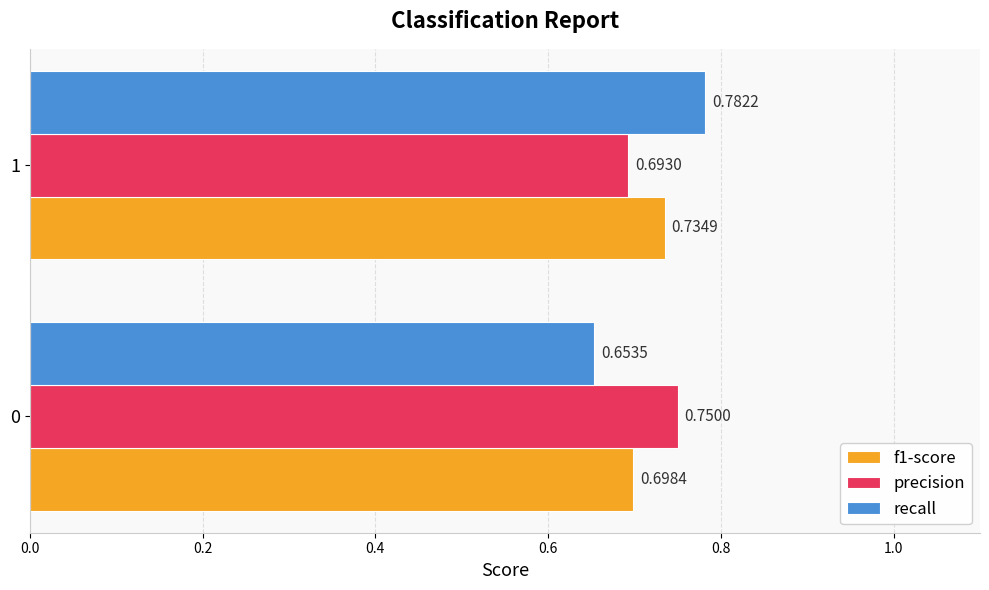

What are all the series names shown in the legend?

f1-score, precision, recall